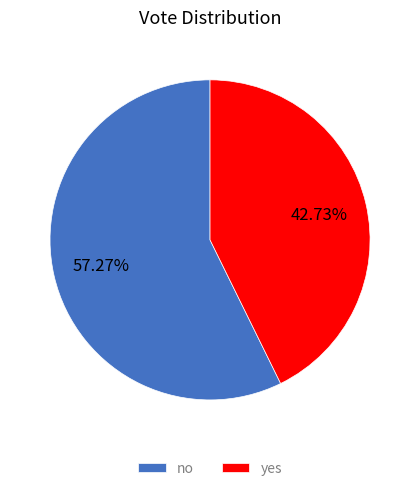

What is the smallest slice in the pie chart?

yes